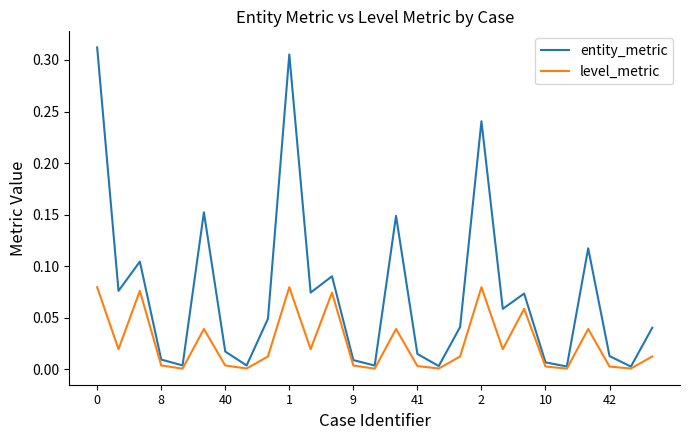

Which series has the widest spread of values?

entity_metric